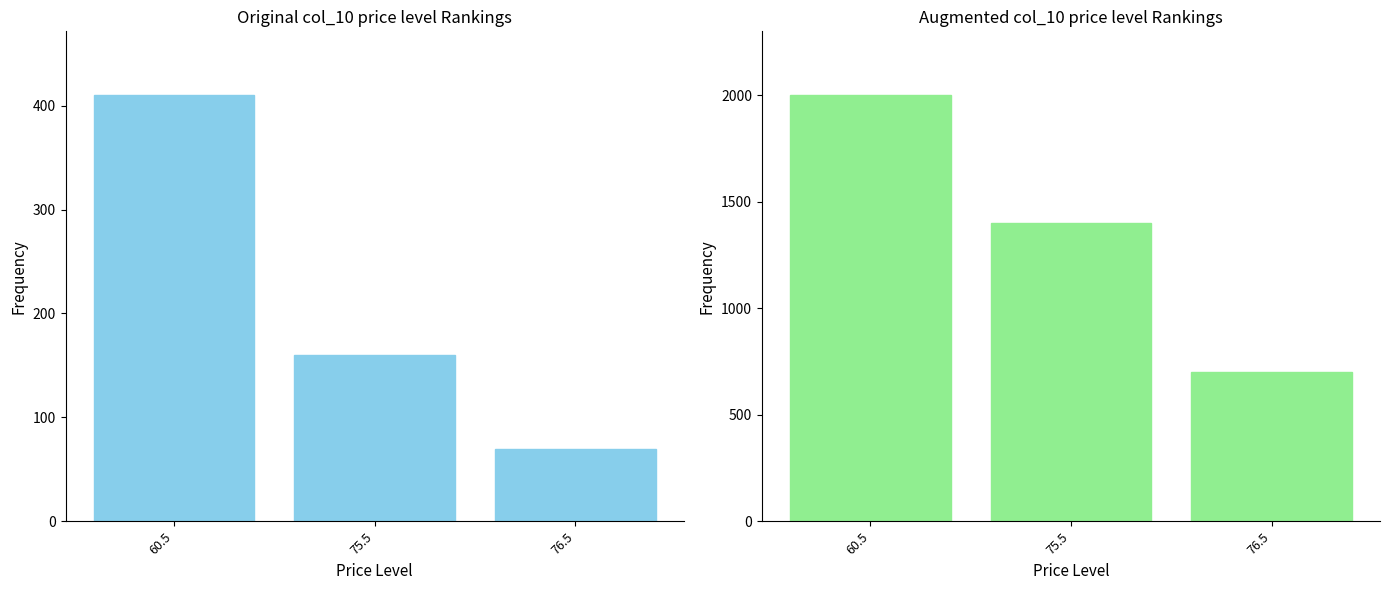

Between 75.5 and 76.5, which series saw the biggest shift?

col_13 sum